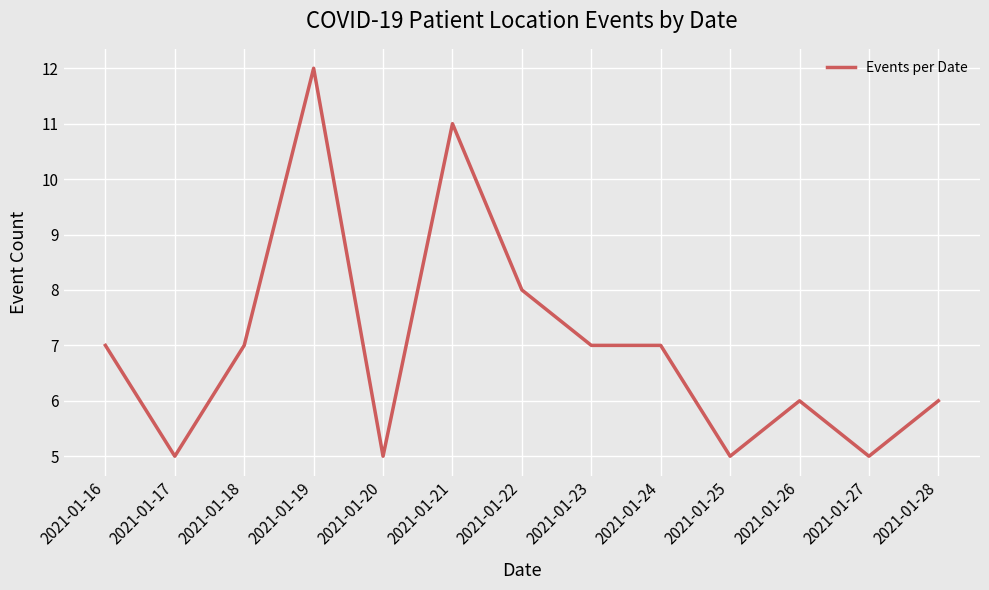

Which category has the highest value across all series?

2021-01-19